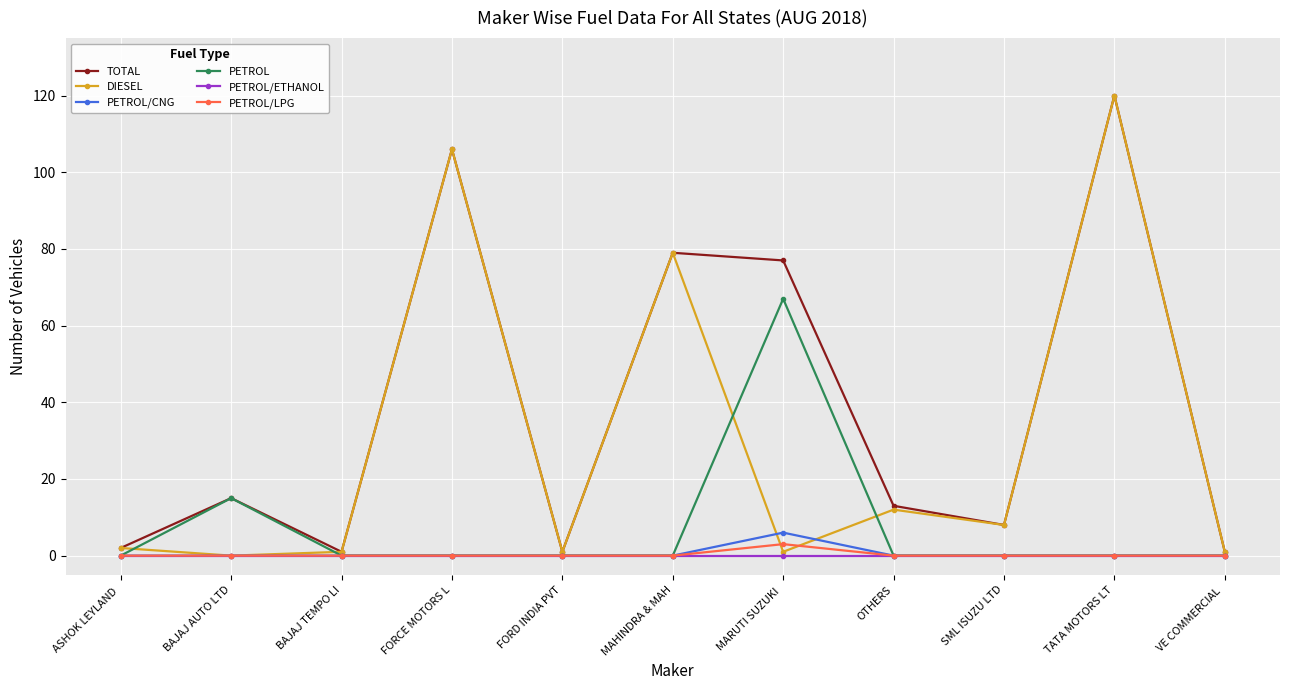

What is the lowest value of the TOTAL series?

1